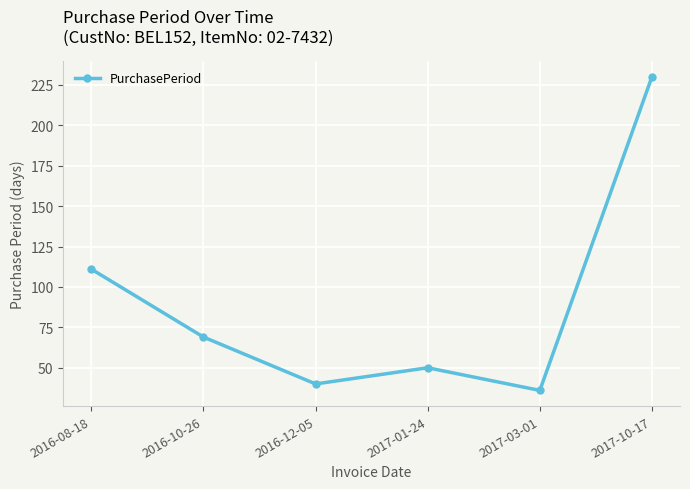

List the labels in order of value, largest first.

2017-10-17, 2016-08-18, 2016-10-26, 2017-01-24, 2016-12-05, 2017-03-01